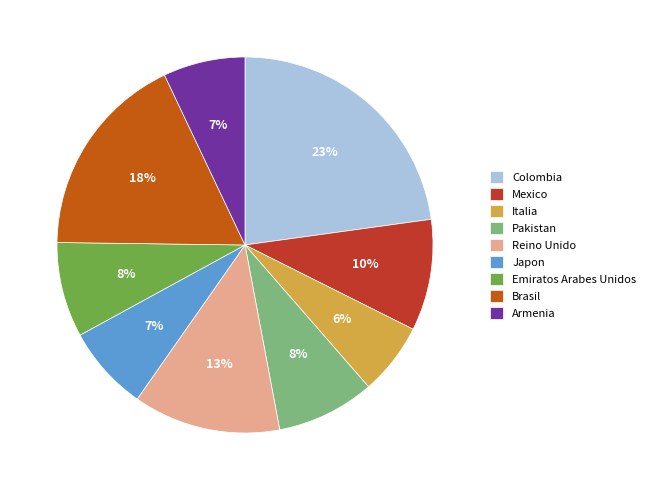

Do Colombia and Japon together represent more than half of the pie?

No